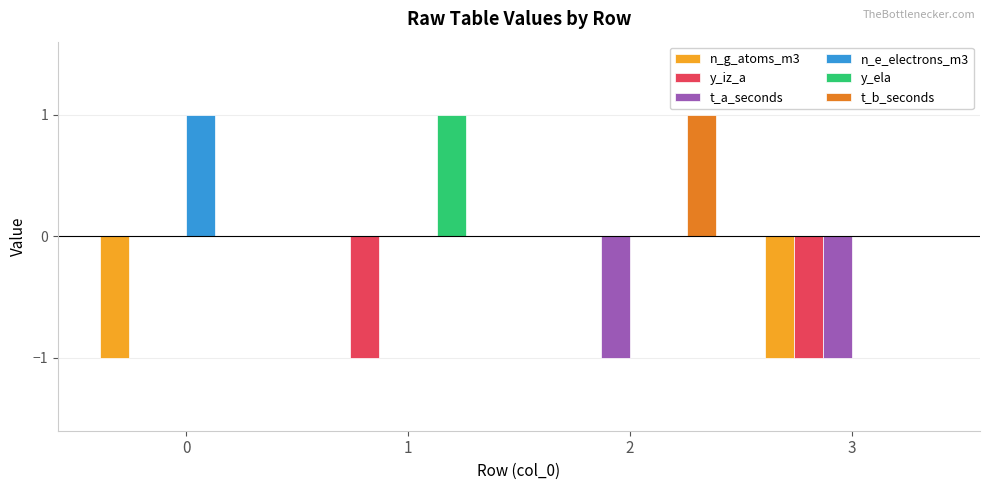

What is the spread (max minus min) of values at 0?

2